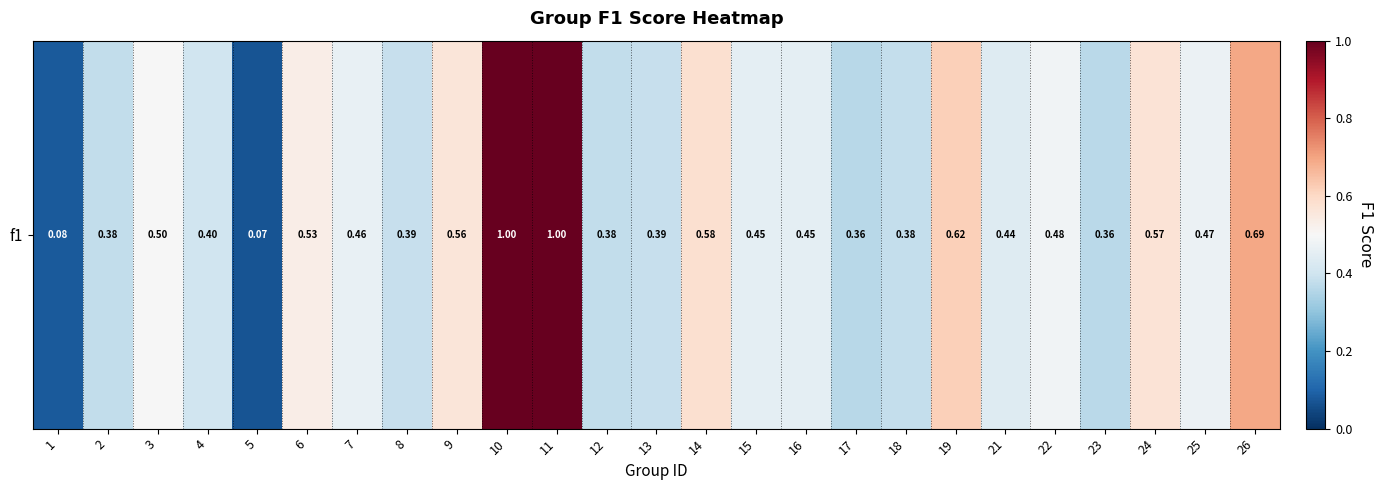

What is the greatest value displayed?

1.0